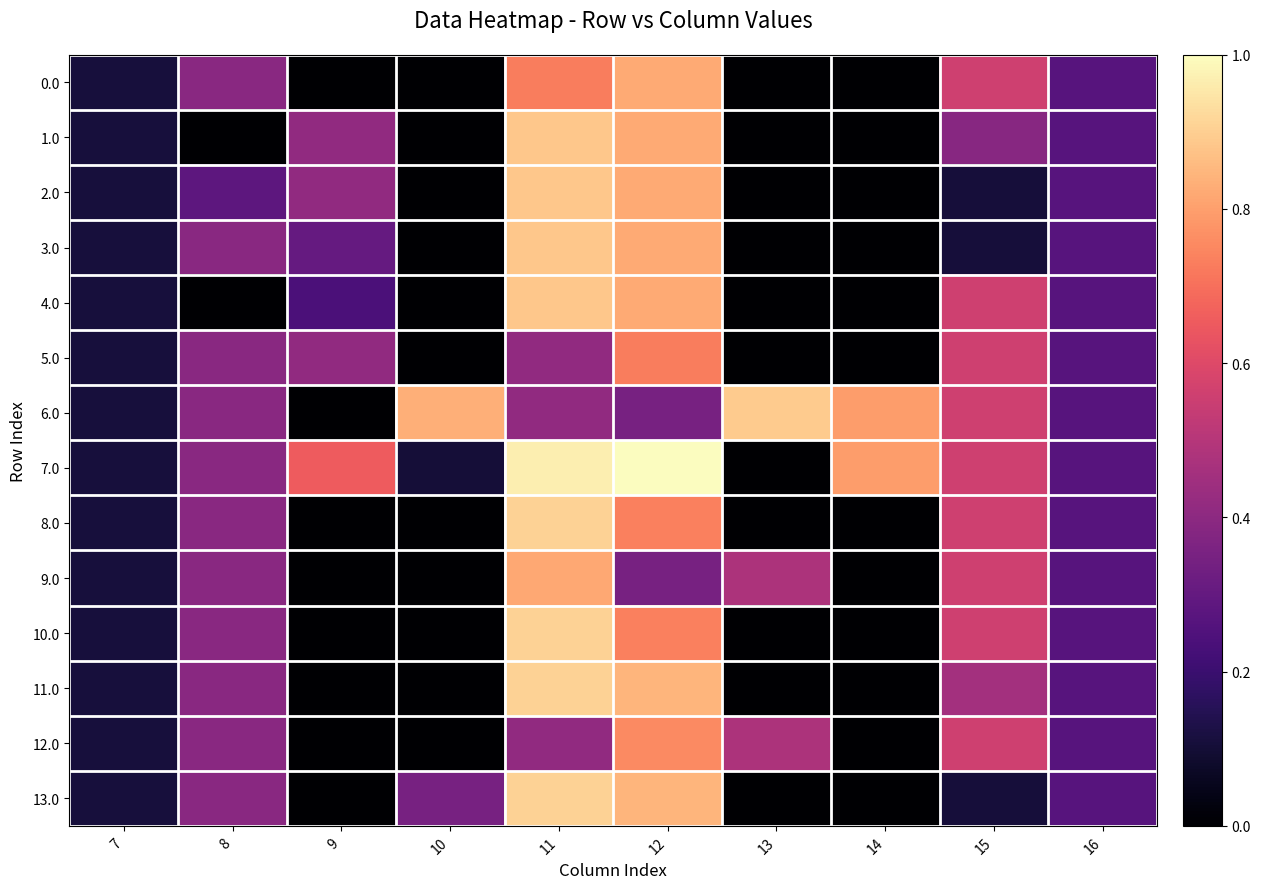

Which series has the largest range (max minus min)?

7.0